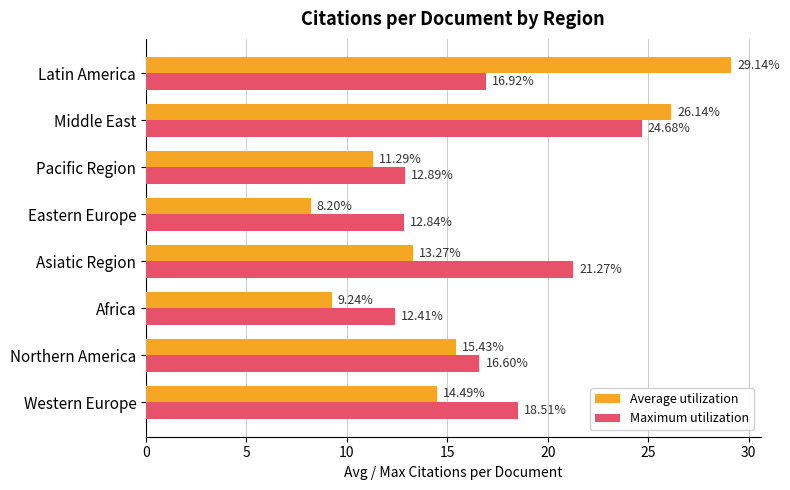

At which label is Average utilization closest to 18?

Northern America